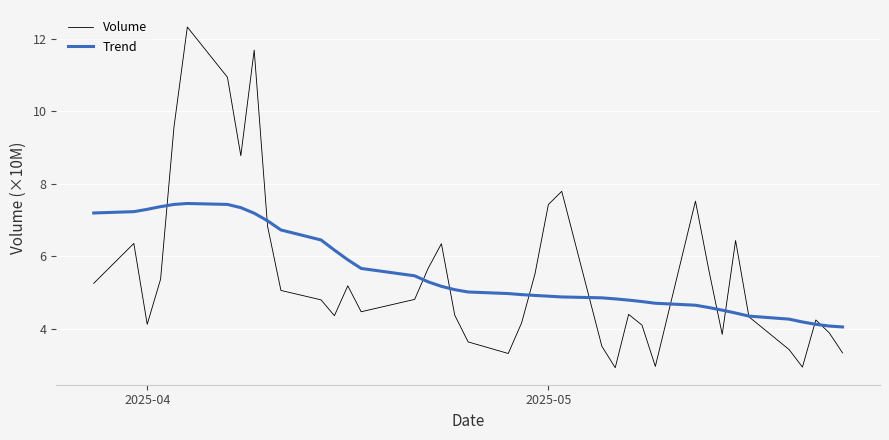

List the series in order of their peak value, lowest first.

Trend, Volume